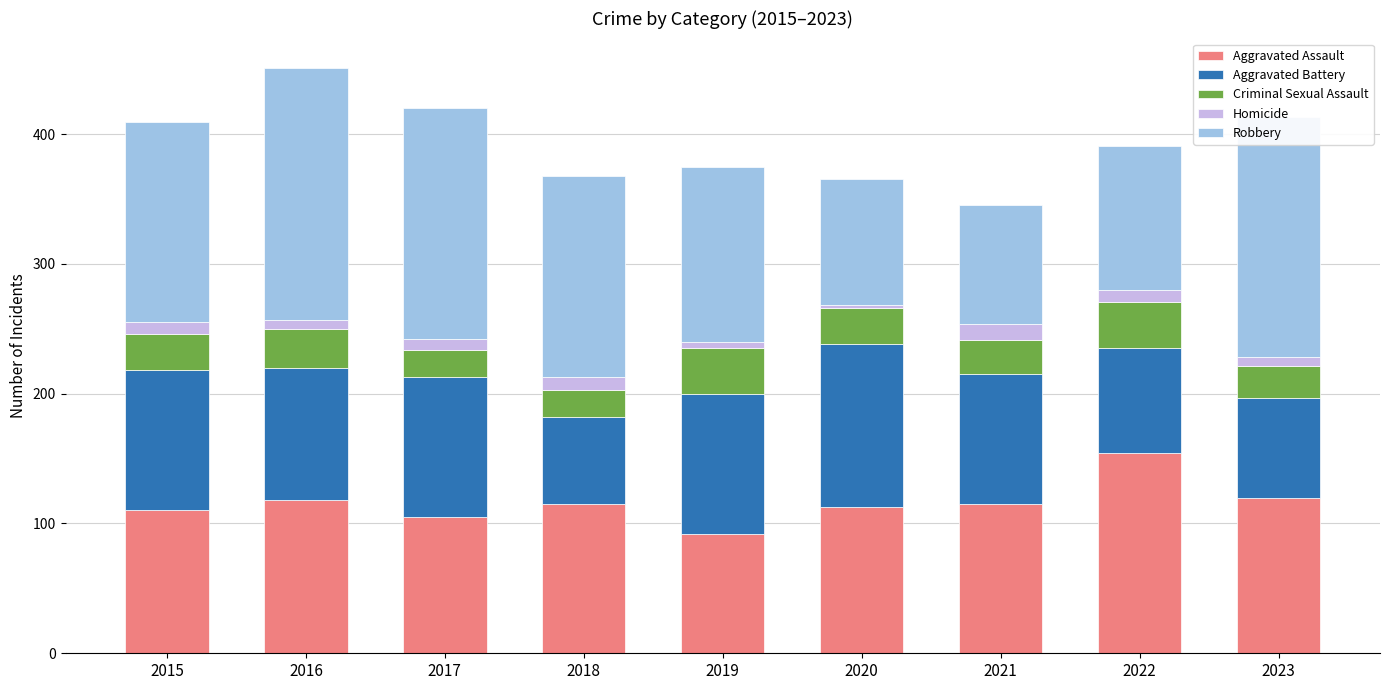

The value of Aggravated Assault at 2015 is 110. True or false?

True